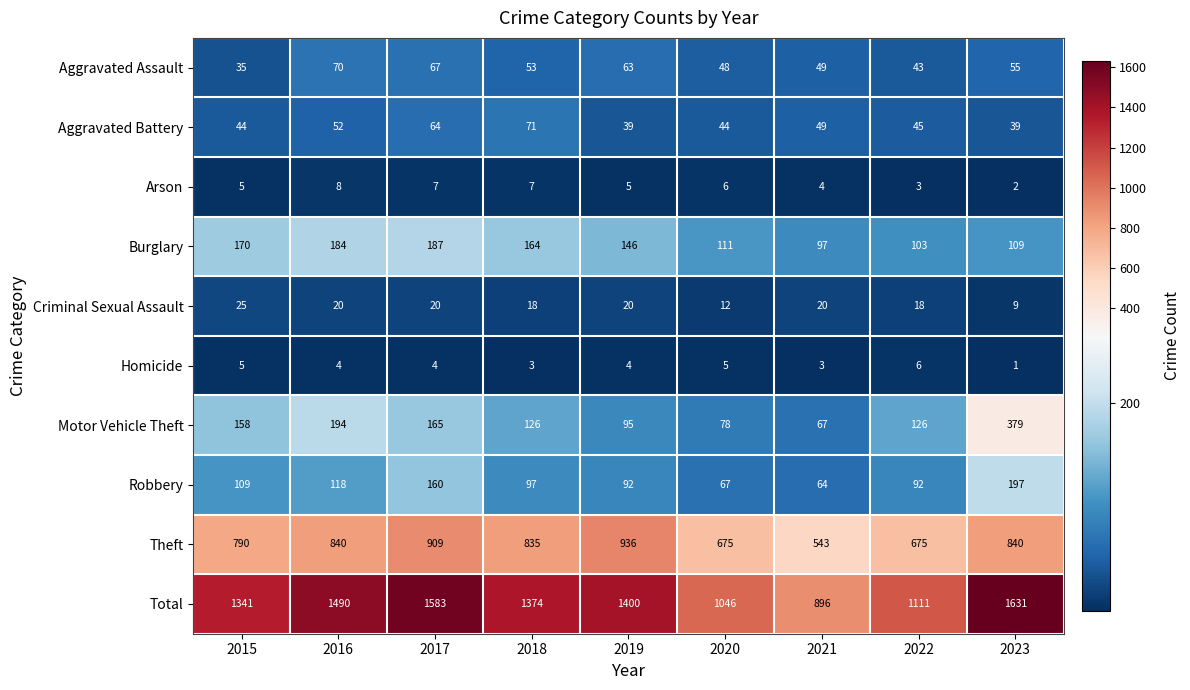

Rank the series at 2023 from highest to lowest value.

Total, Theft, Motor Vehicle Theft, Robbery, Burglary, Aggravated Assault, Aggravated Battery, Criminal Sexual Assault, Arson, Homicide